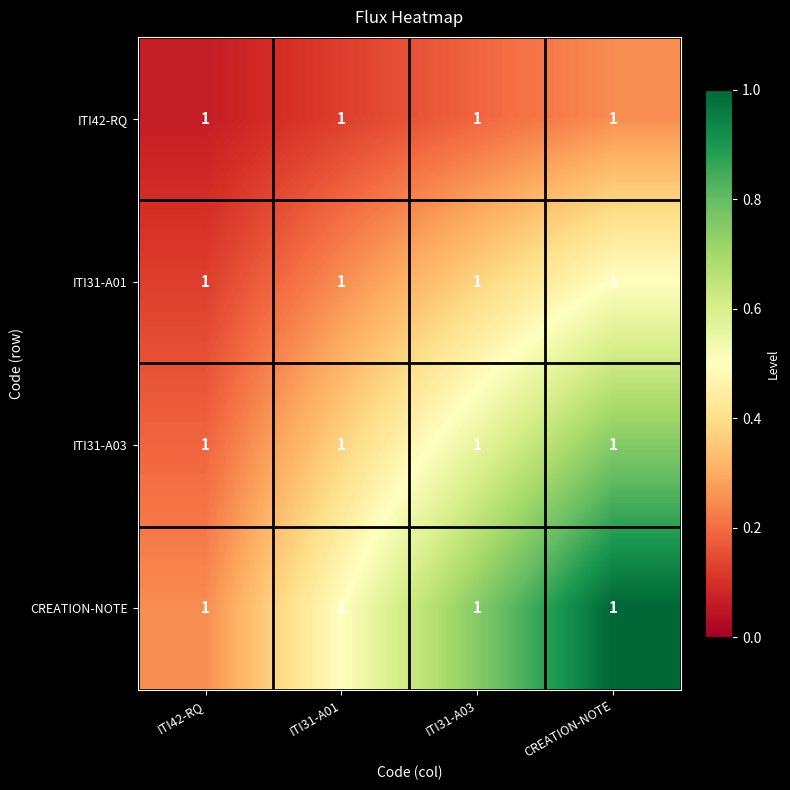

Is the value of CREATION-NOTE at ITI31-A01 greater than the value of ITI42-RQ at CREATION-NOTE?

Yes